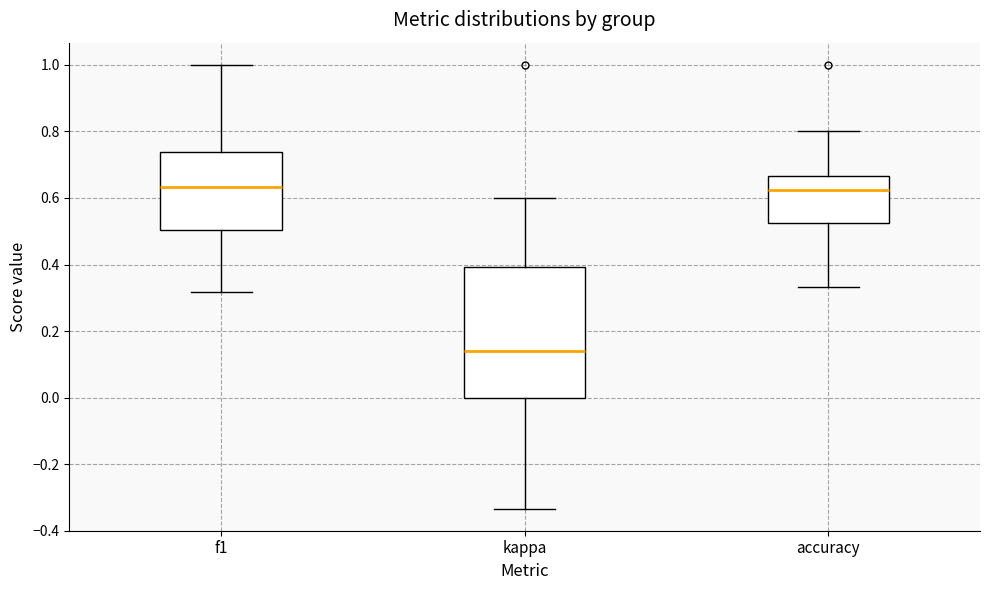

Reading left to right, transcribe this box plot: for each box, give where its median line is, the range the box spans, and where its two whiskers end, as read against the y-axis. The values are not printed on the chart, so give them approximately, as read against the axis.

f1: median 0.64, box 0.50 to 0.74, whiskers 0.32 to 1.00
kappa: median 0.14, box 0.00 to 0.40, whiskers -0.34 to 0.60
accuracy: median 0.62, box 0.52 to 0.66, whiskers 0.34 to 0.80